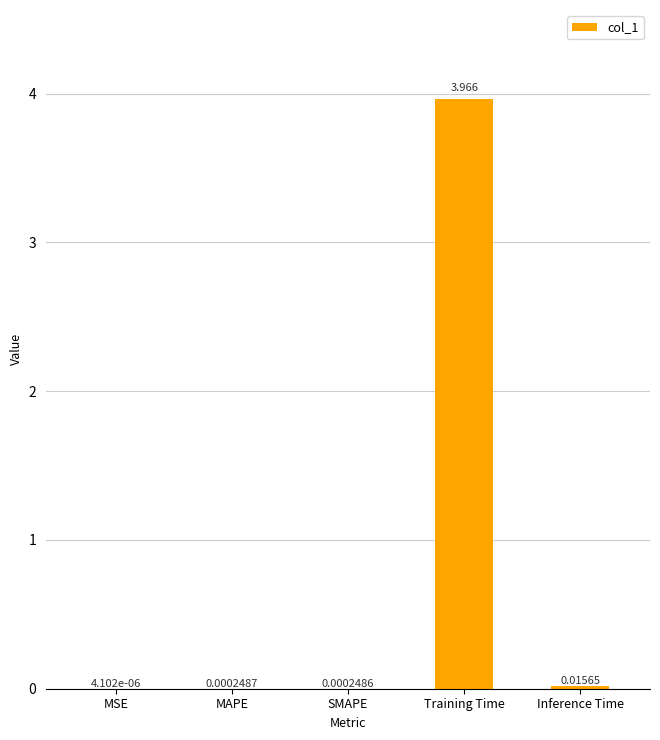

Between SMAPE and Inference Time, which is larger?

Inference Time